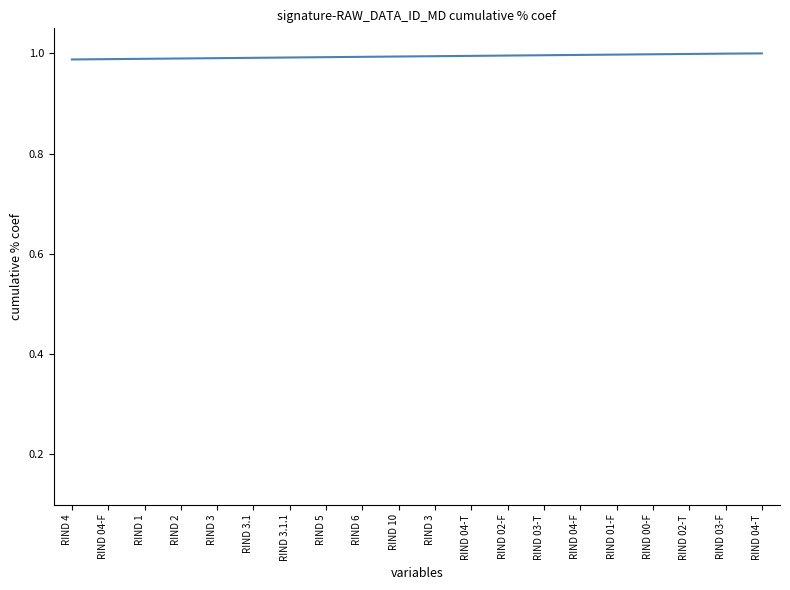

How many lines are shown in the chart?

1